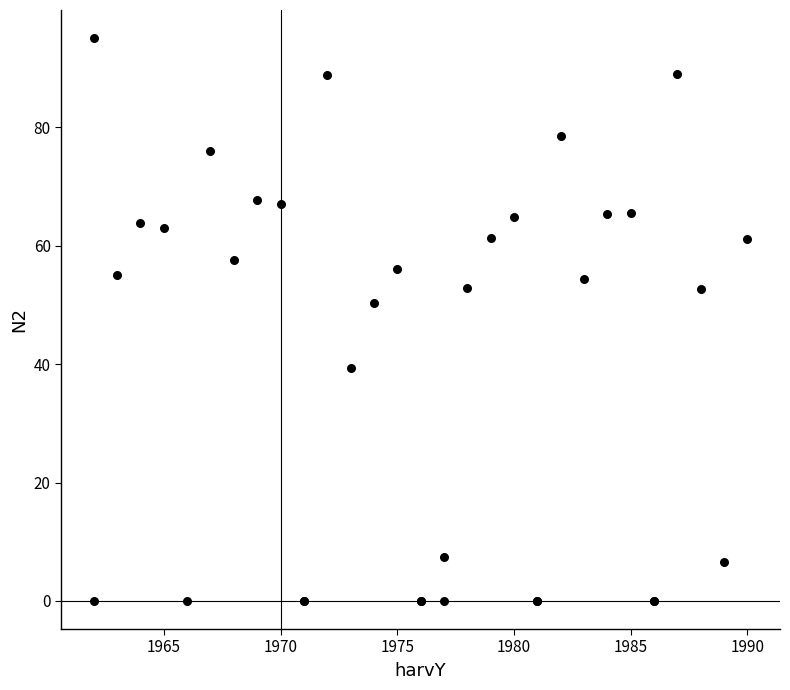

What Y value in the scatter plot is closest to 47?

50.3